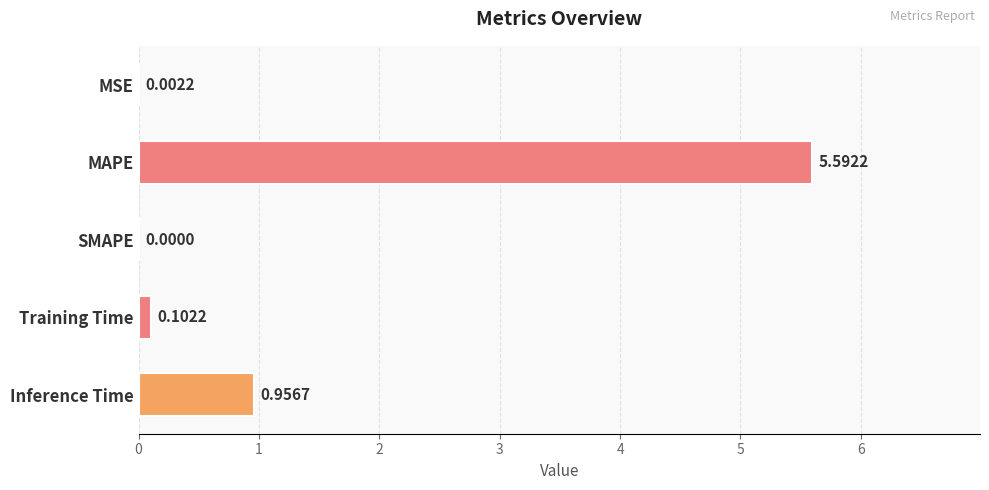

What is the sum of all values?

6.7